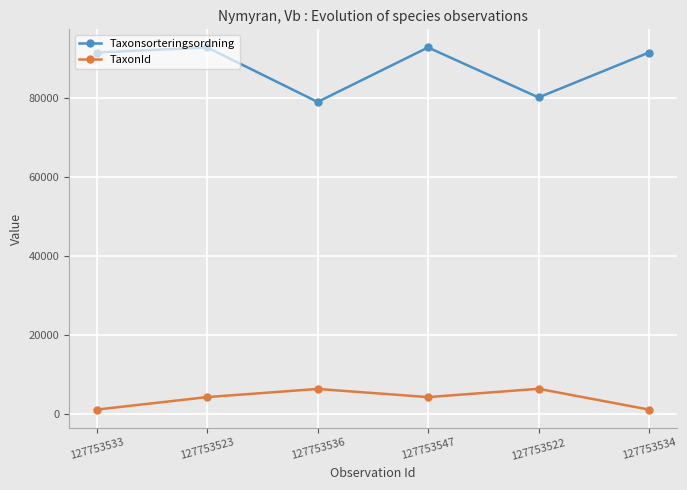

What is the difference between the highest and lowest values at 127753522?

73707